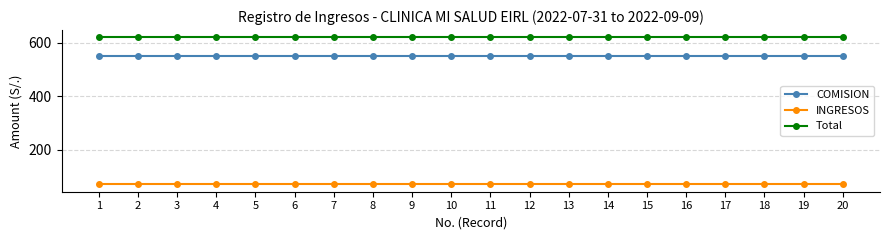

True or false: Total has a value of 620 at 7.

True